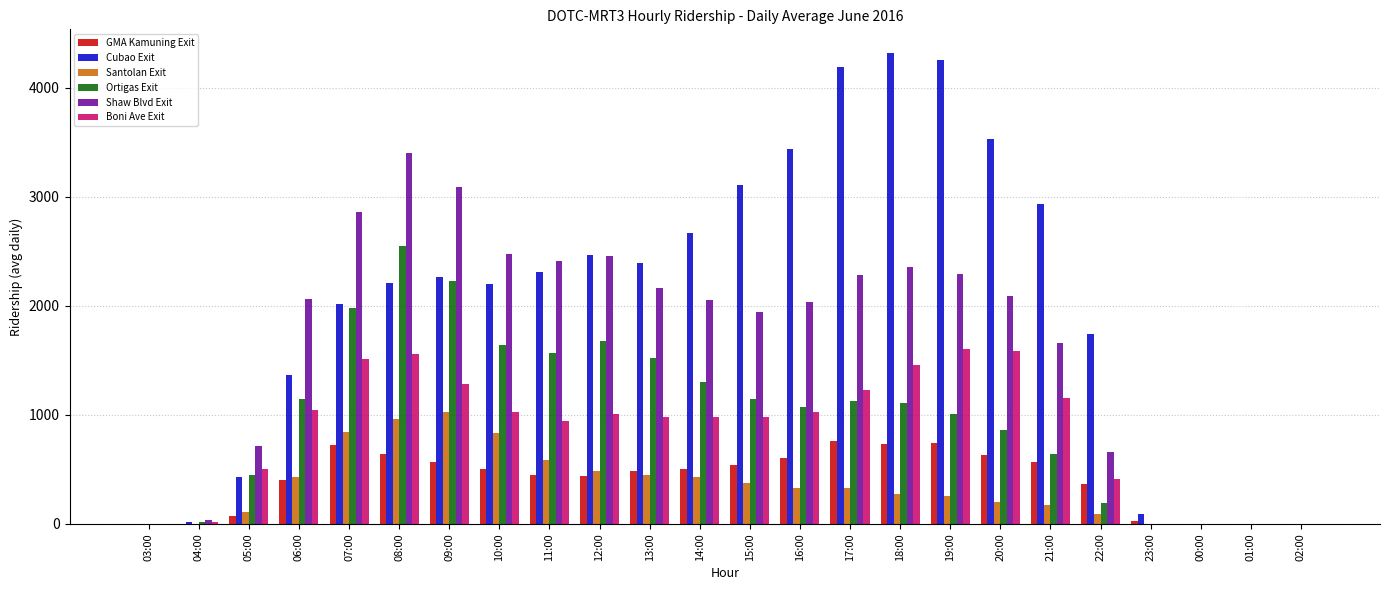

The value of Ortigas Exit at 13:00 is 1525.7. True or false?

True